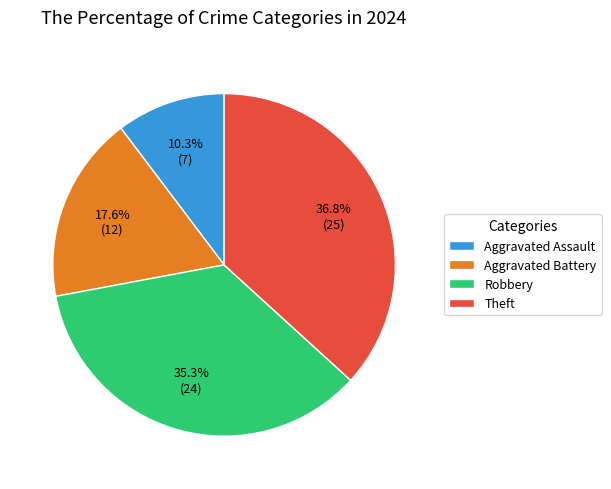

What is the smallest slice in the pie chart?

Aggravated Assault